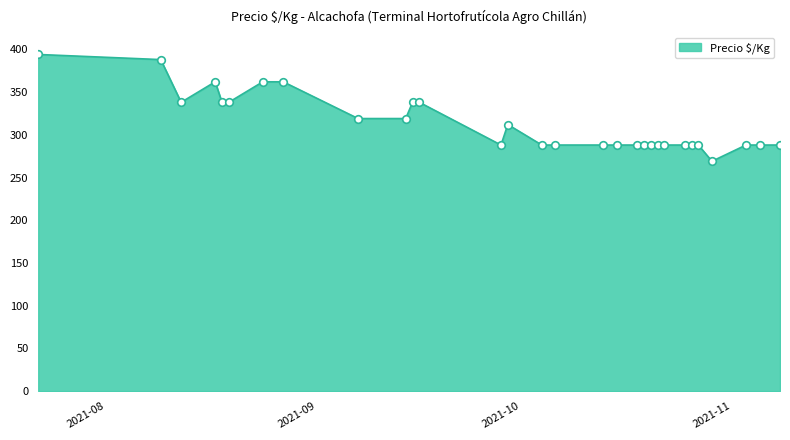

What is the maximum value shown in the chart?

394